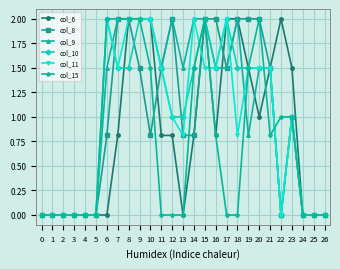

What is the difference between the highest and lowest values at 18?

2.0